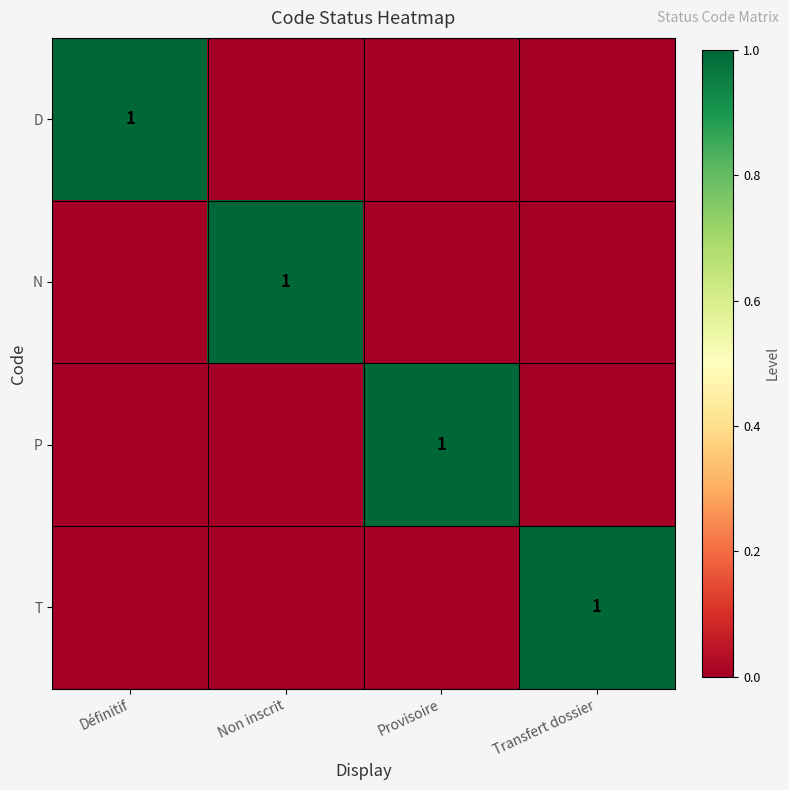

Is it true that D equals 1 at Définitif?

True